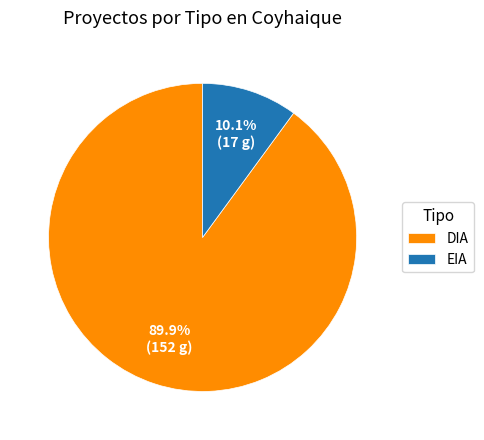

What is the smallest slice in the pie chart?

EIA